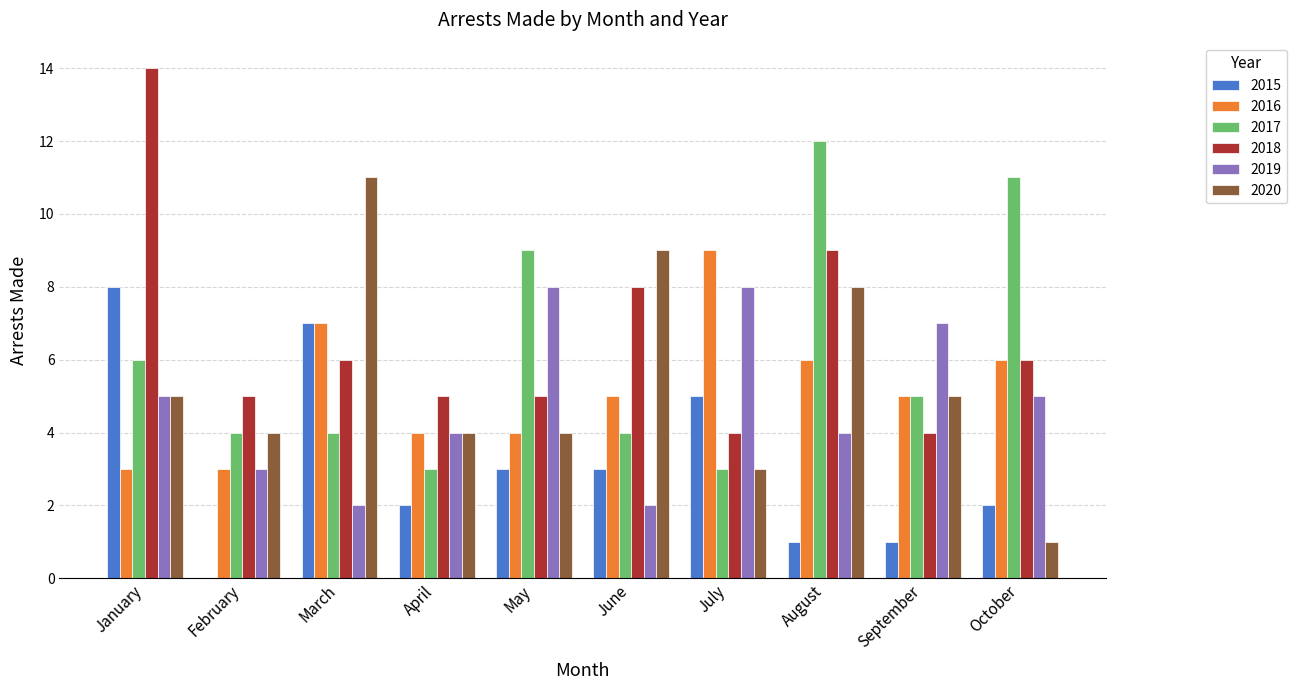

Read the 2020 value at July.

3